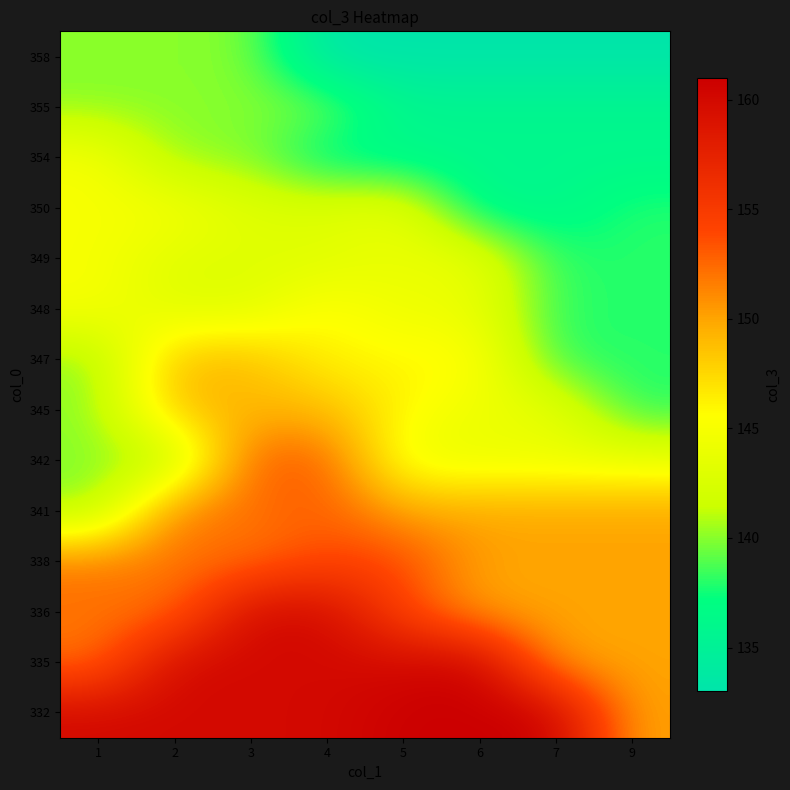

Reading left to right, list all the values displayed in this chart.

row_0: 160	160	160	160	161	161	161	150
row_1: 152	160	160	160	160	161	150	150
row_2: 152	152	160	160	154	150	150	150
row_3: 152	152	152	154	154	150	150	150
row_4: 140	152	152	153	150	150	150	150
row_5: 140	140	153	153	144	144	144	144
row_6: 140	149	149	149	146	144	144	138
row_7: 140	149	149	146	146	146	138	138
row_8: 145	143	143	146	144	144	138	138
row_9: 145	143	143	143	144	144	138	138
row_10: 145	145	143	143	144	136	136	138
row_11: 145	140	140	136	136	136	136	136
row_12: 140	140	140	140	136	136	136	136
row_13: 140	140	140	133	133	133	133	133